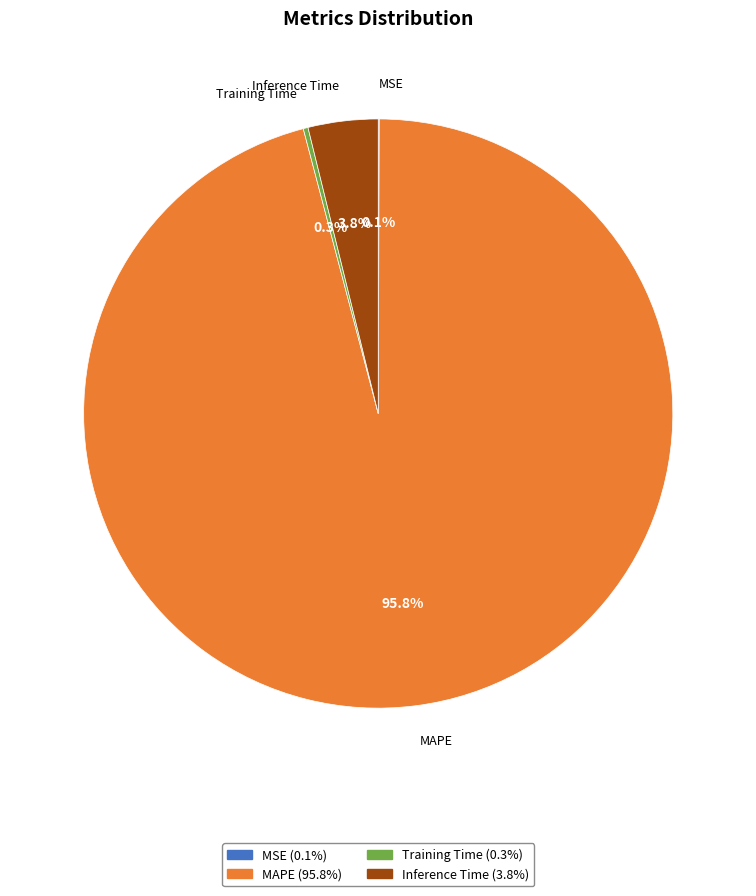

To the nearest percent, what percentage of the pie is Inference Time?

4%